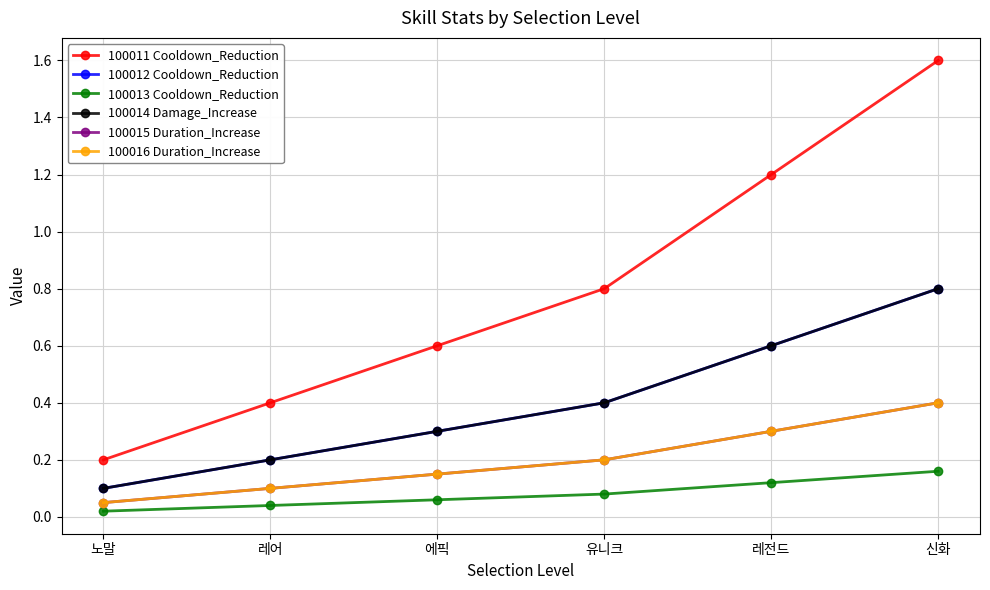

What is the difference between the 100016 Duration_Increase values at 레어 and 신화?

0.3